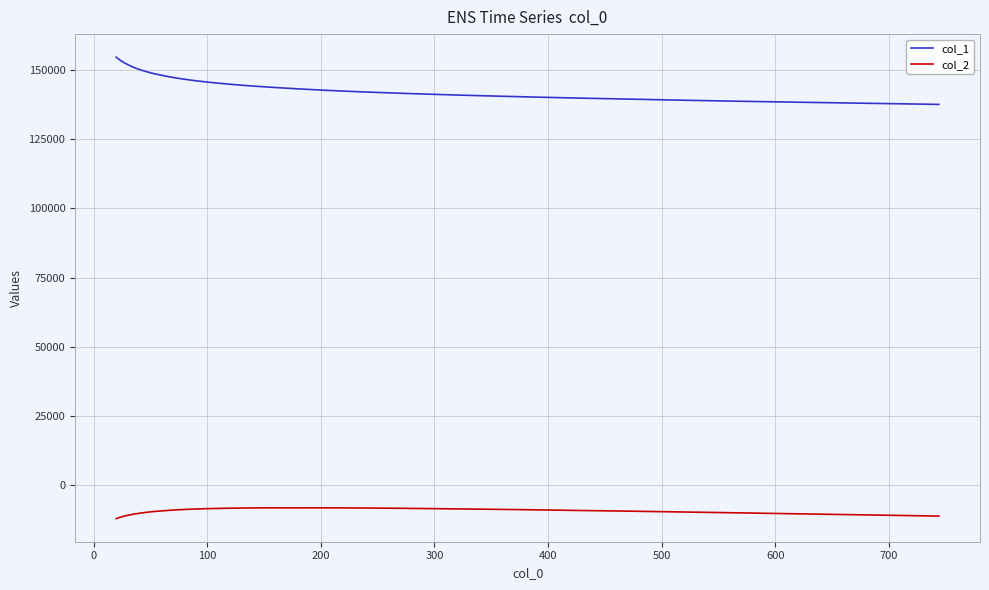

What is the difference between the maximum and minimum values in the col_2 series?

3922.1